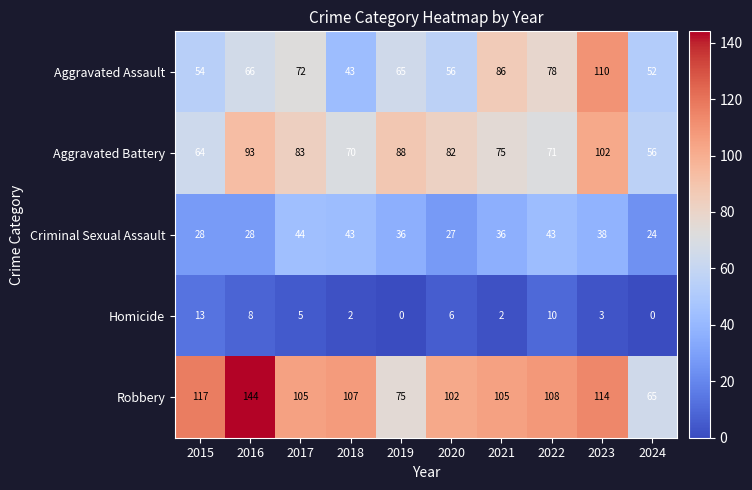

True or false: Robbery has a value of 107 at 2018.

True